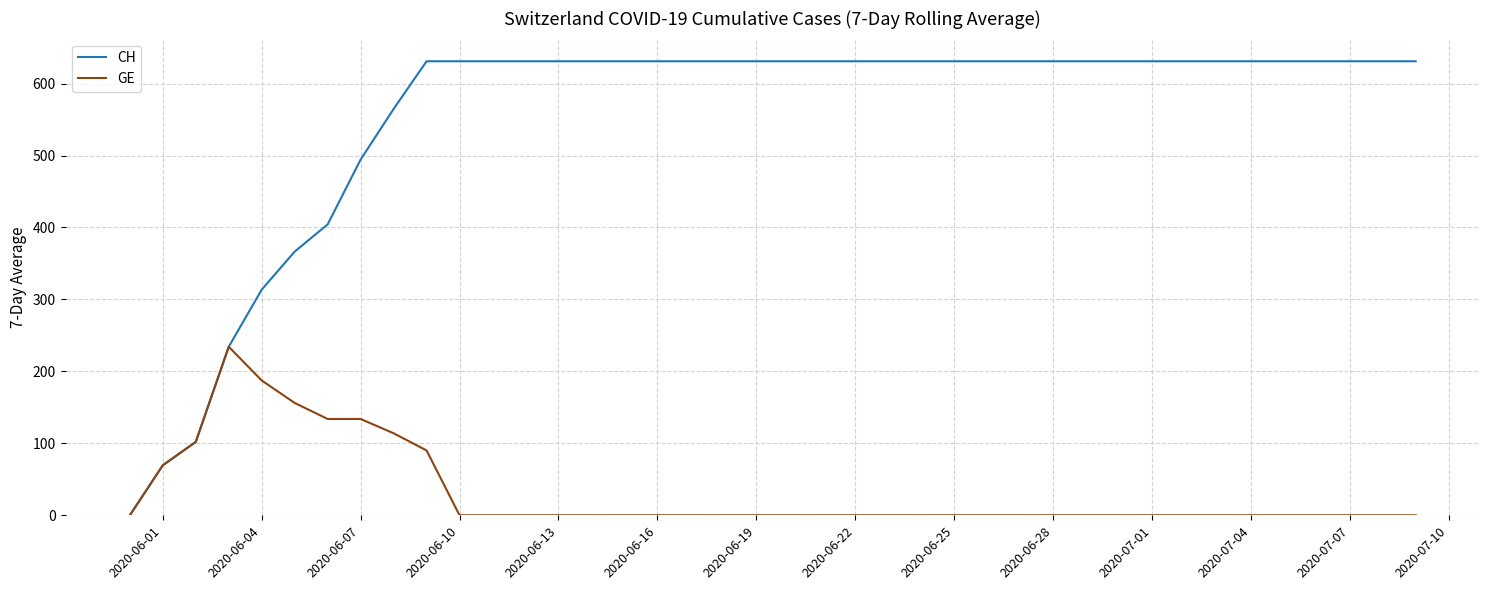

Which series has the largest range (max minus min)?

CH